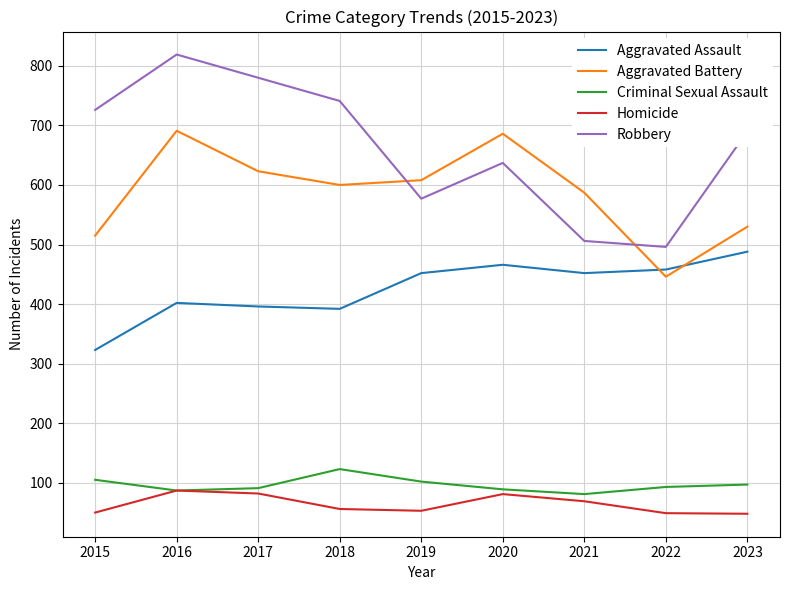

What is the smallest value displayed?

48